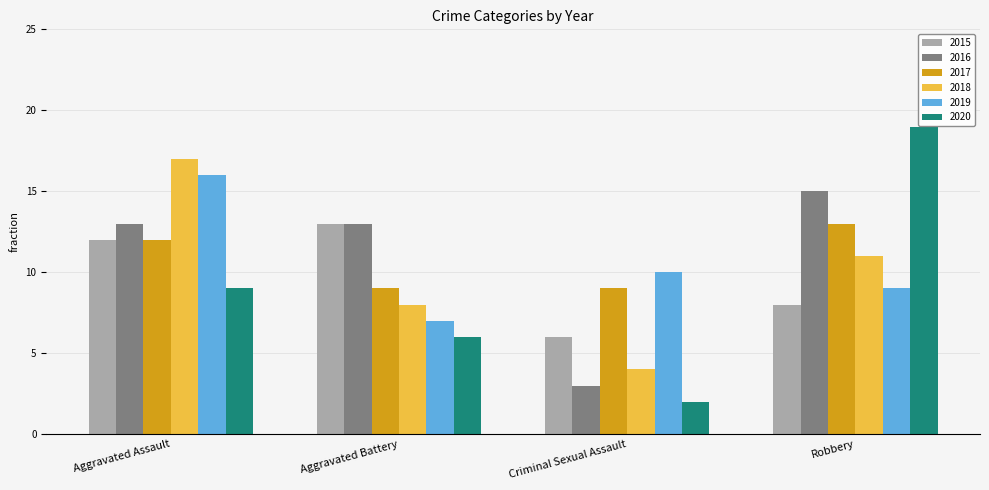

What is the label of the 4th bar from the right?

Aggravated Assault